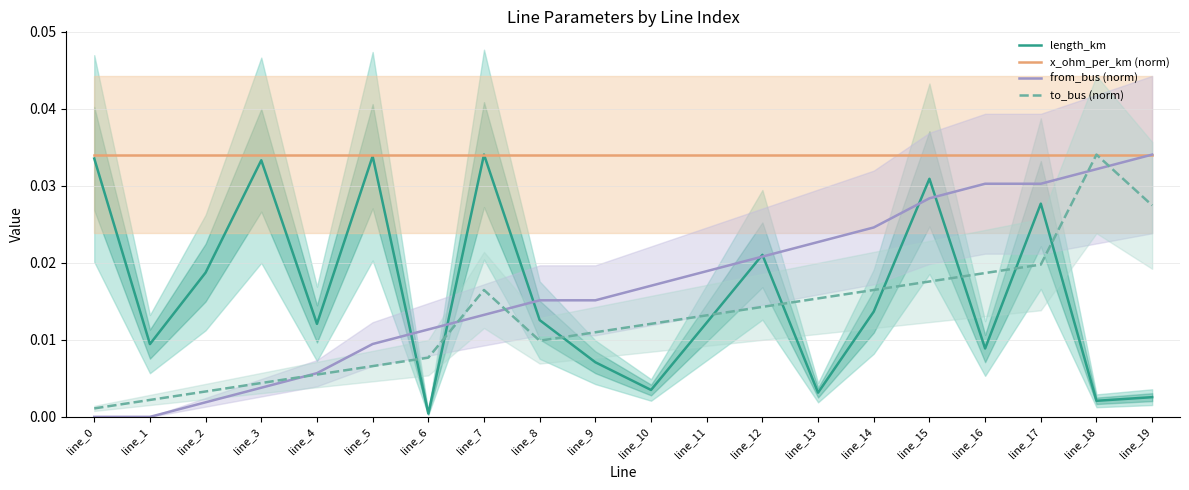

Rank the series at line_18 from lowest to highest value.

length_km, from_bus (norm), x_ohm_per_km (norm), to_bus (norm)